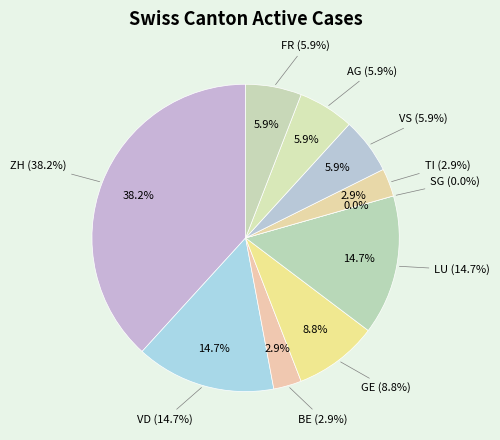

To the nearest percent, what is the difference between the VD and GE slice percentages?

6%